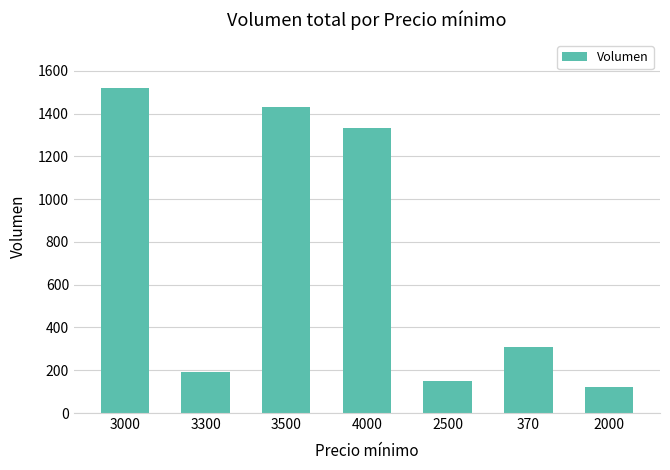

Is it true that the value at 3300 is 190?

True